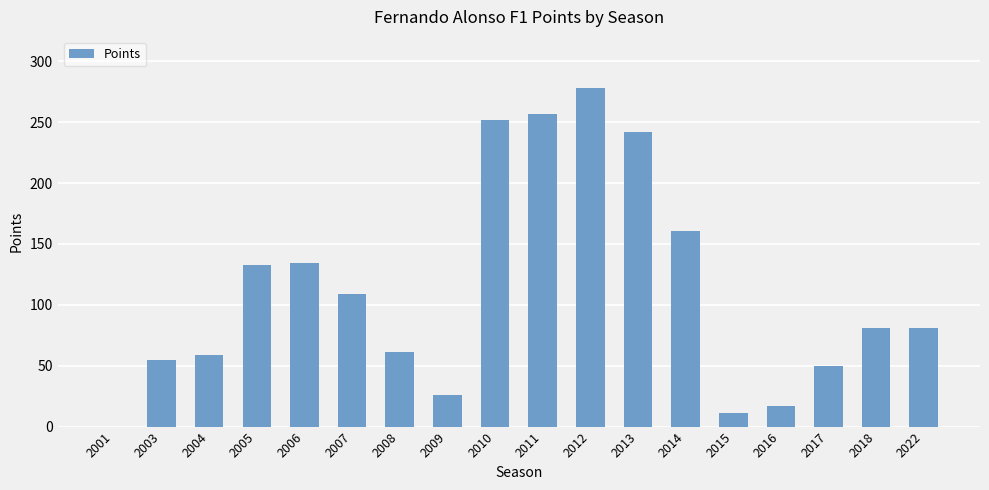

The chart shows a value of 17 at 2016. True or false?

True